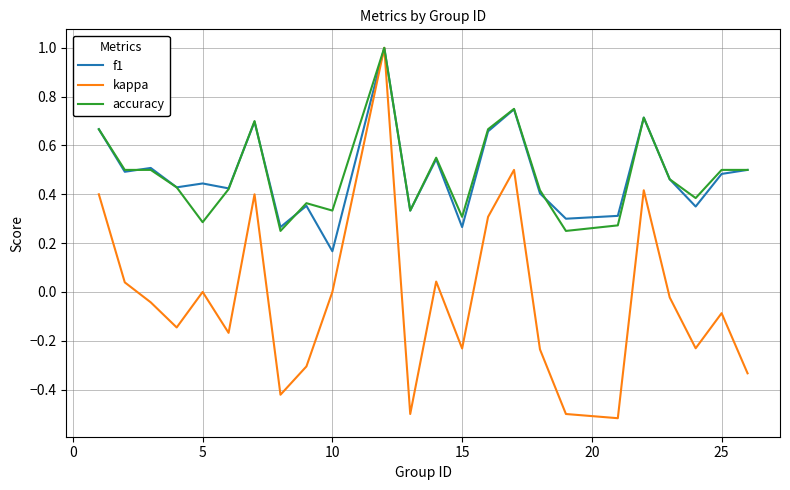

What is the highest value of the f1 series?

1.0